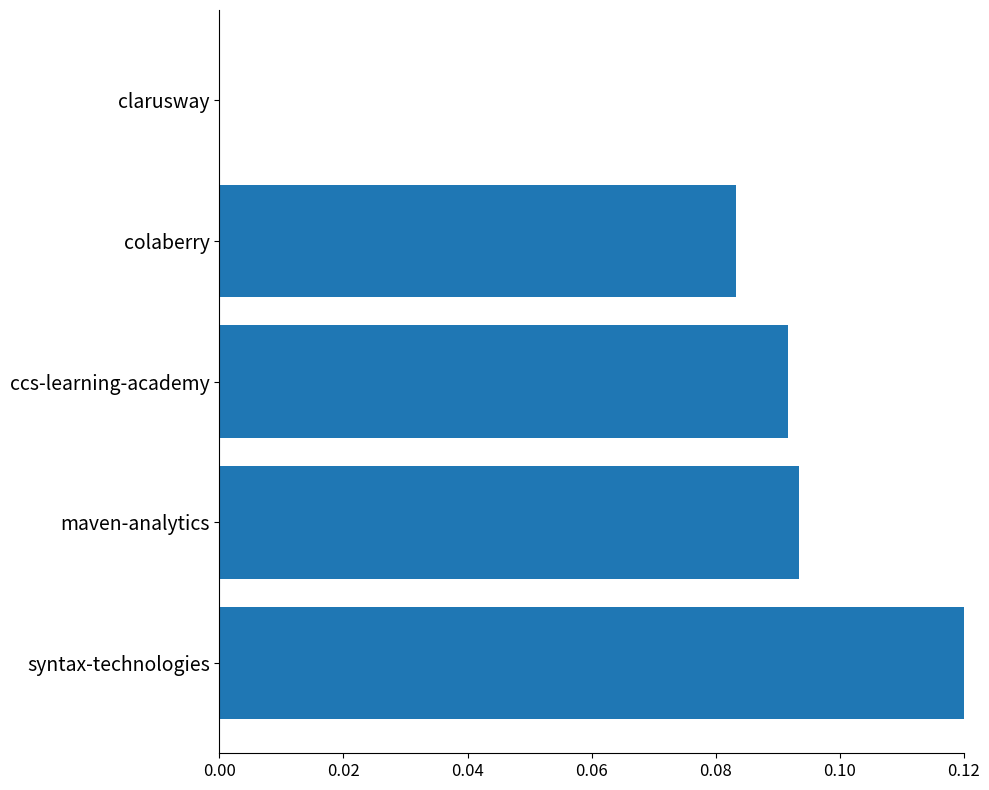

At which category does the chart reach its peak across all series?

syntax-technologies